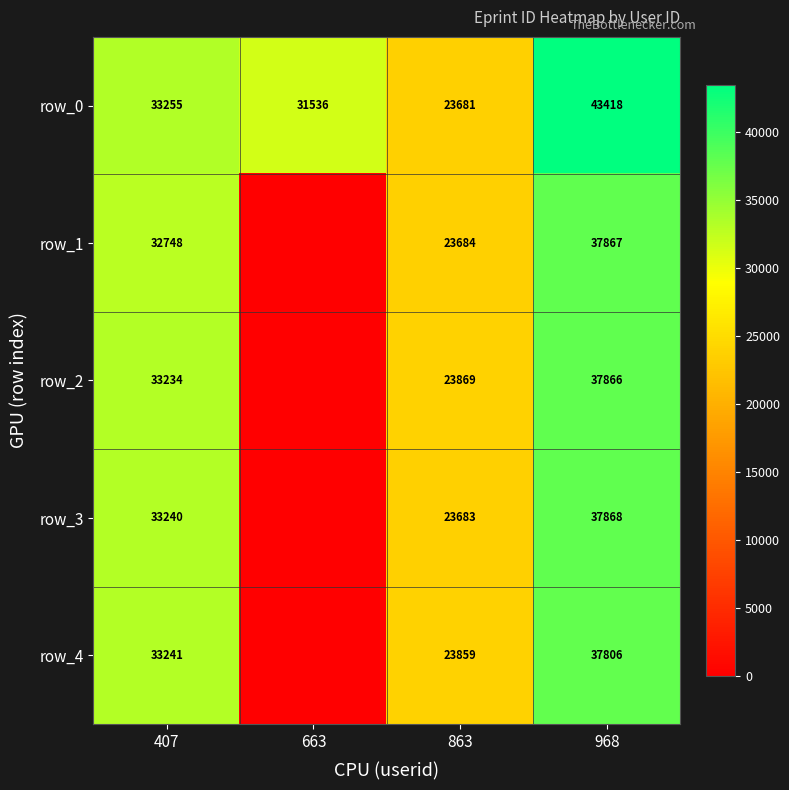

What is the maximum value for row_2?

37866